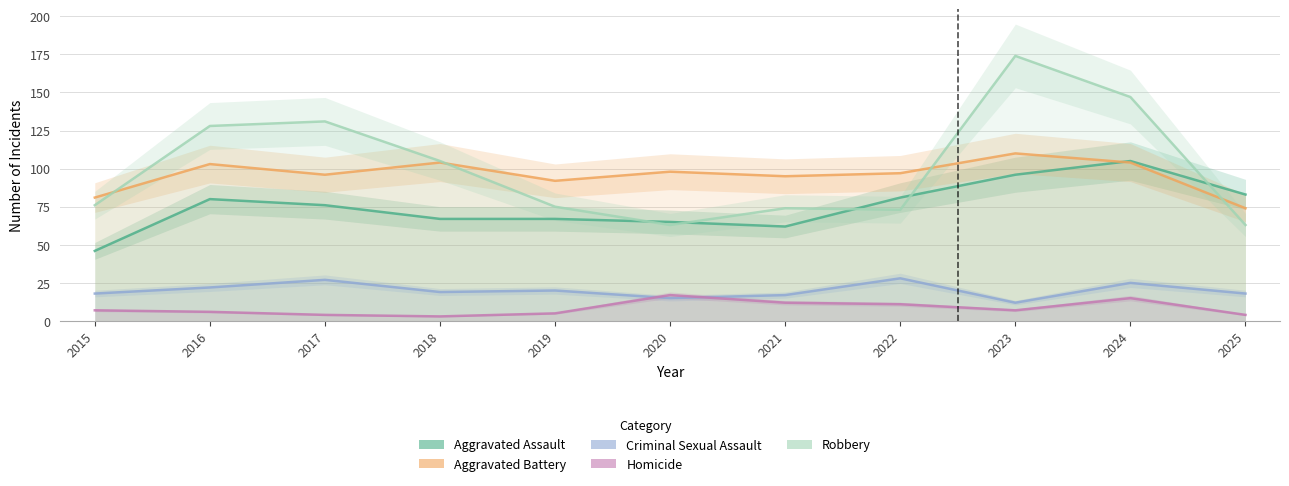

Where do Criminal Sexual Assault and Homicide first cross each other?

2019 and 2020